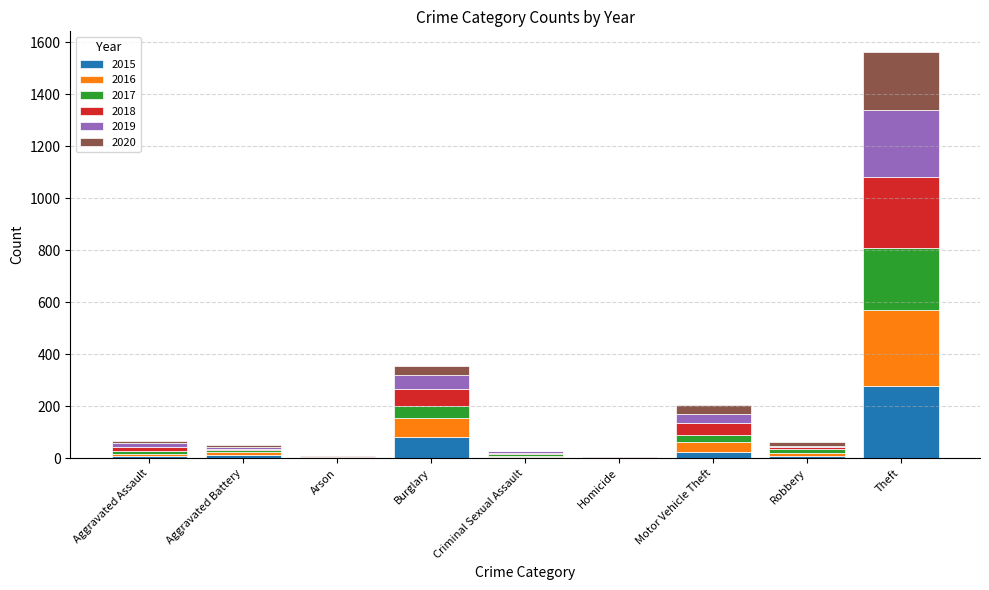

Which category has the highest value in the 2015 series?

Theft